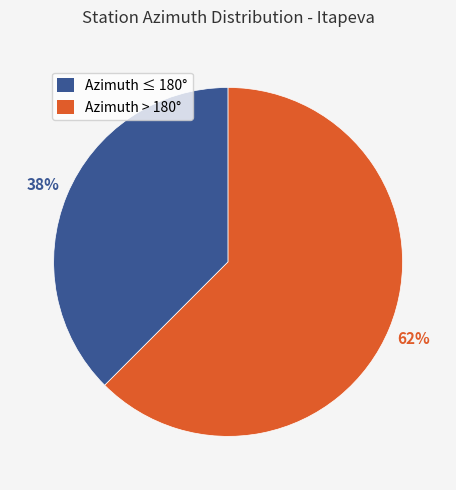

To the nearest percent, what is the average slice percentage?

50%